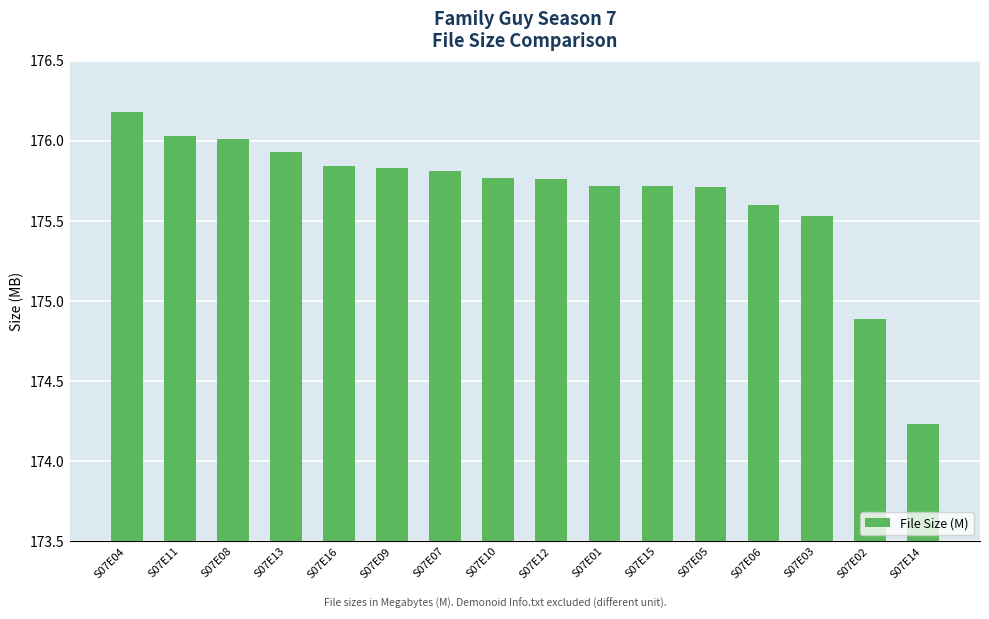

What is the average value?

175.7